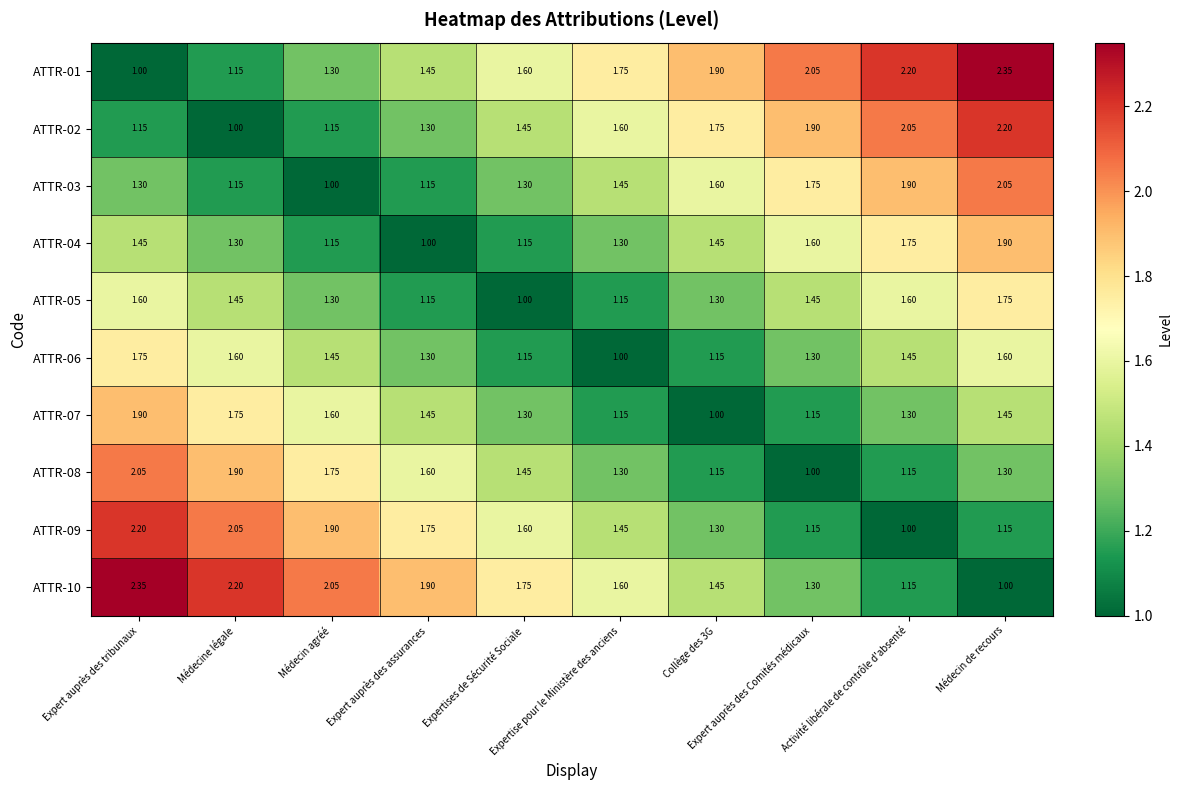

Count the number of data series in this chart.

10